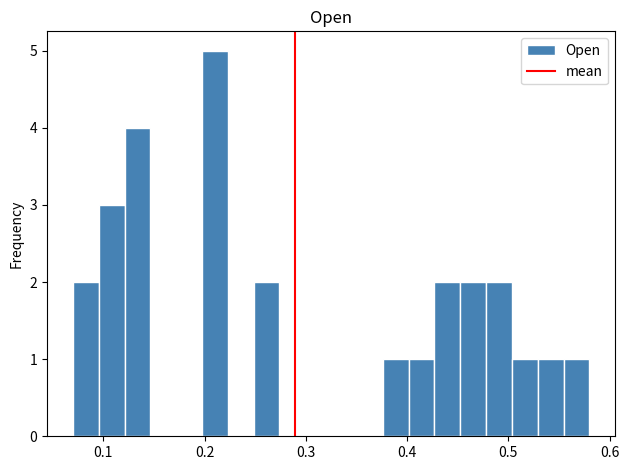

Read against the x-axis, roughly where is the centre of the tallest bar?

0.21